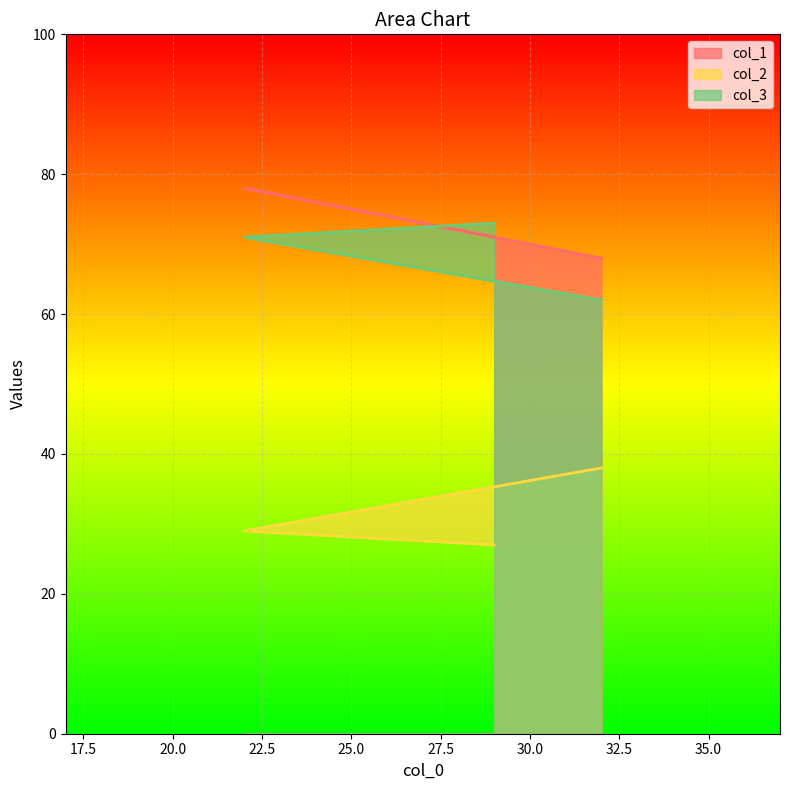

Between 32 and 29, which is larger?

29